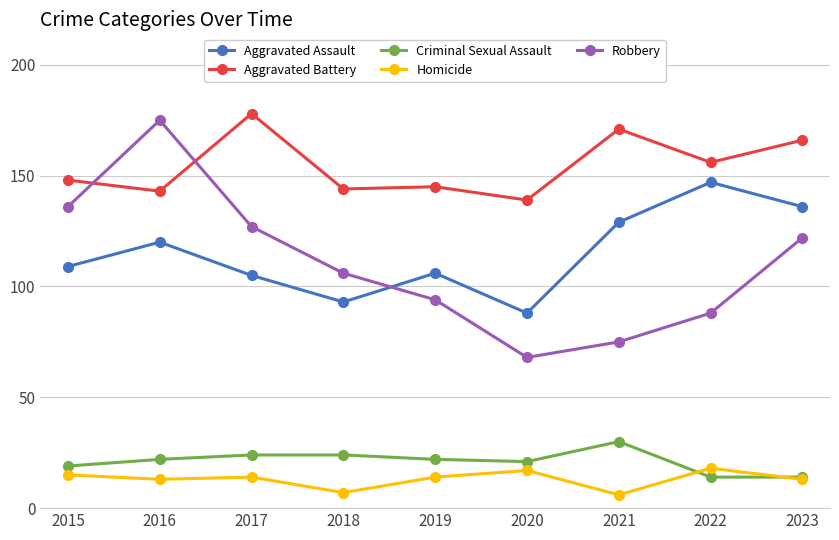

Is this an area chart (filled region under the line)?

No